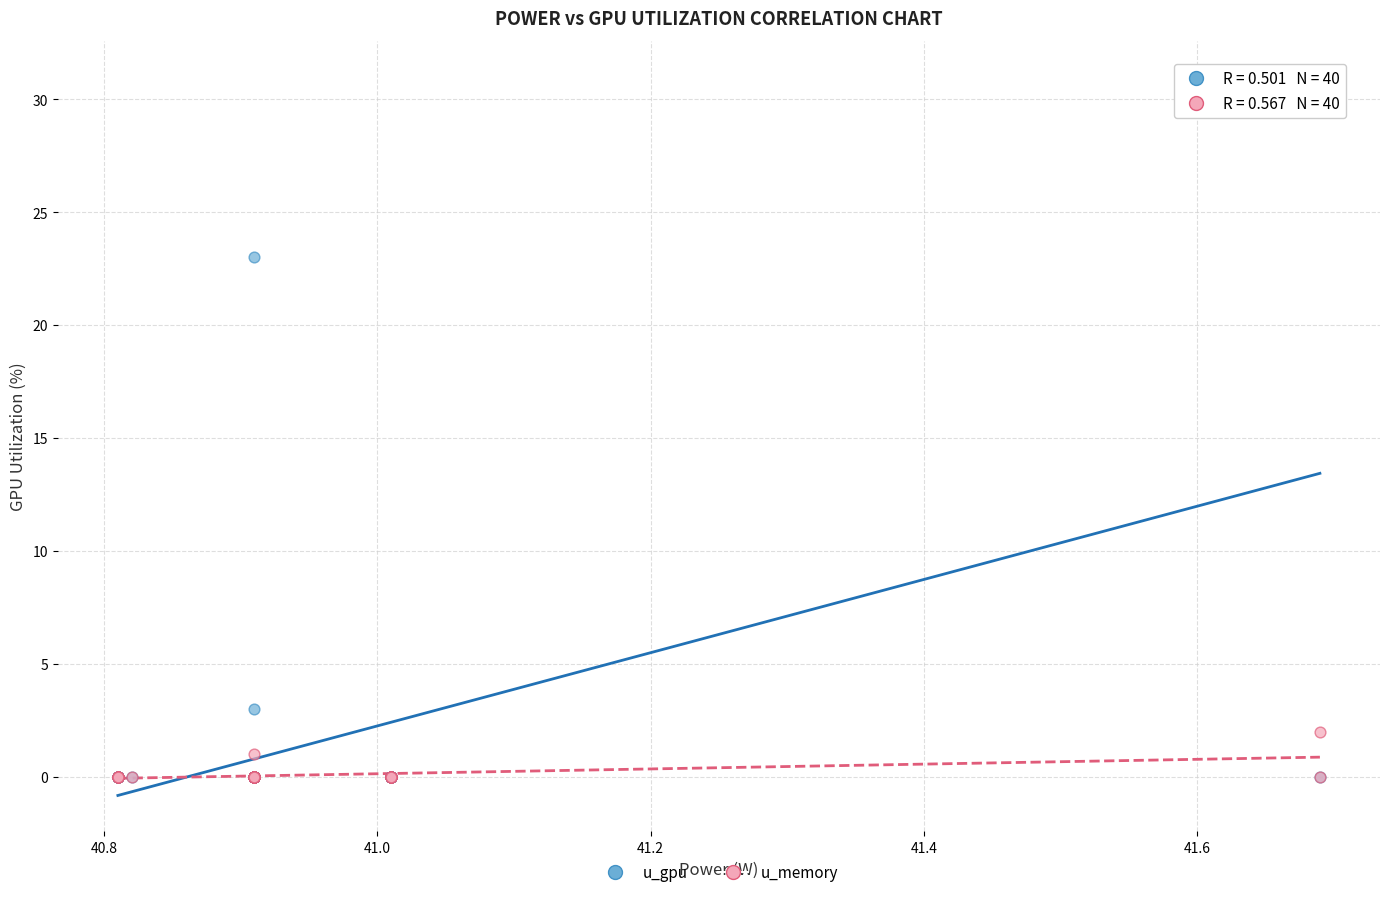

Across all series, what Y value is closest to 15?

23